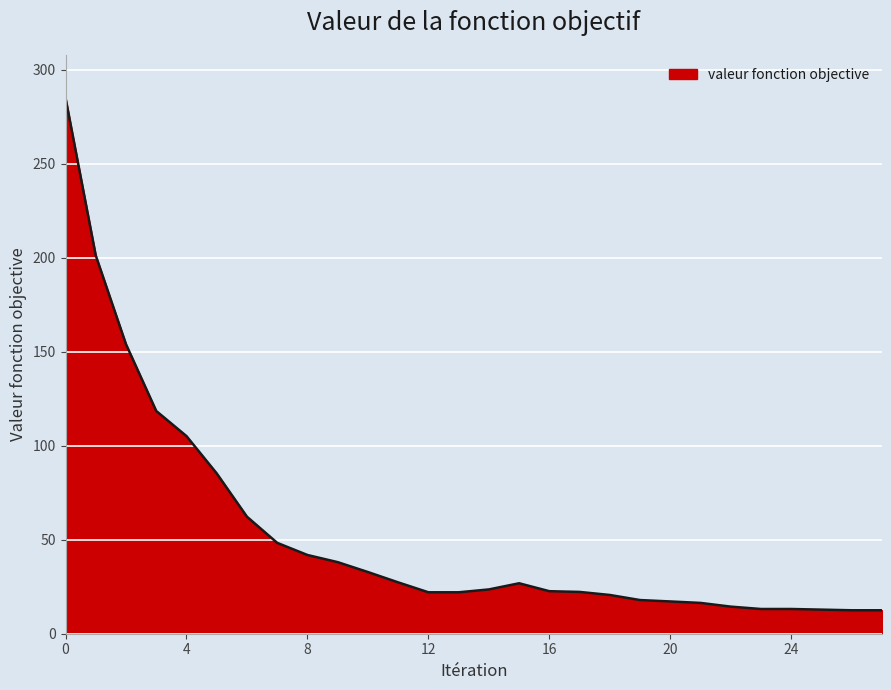

How many categories are shown in the chart?

28